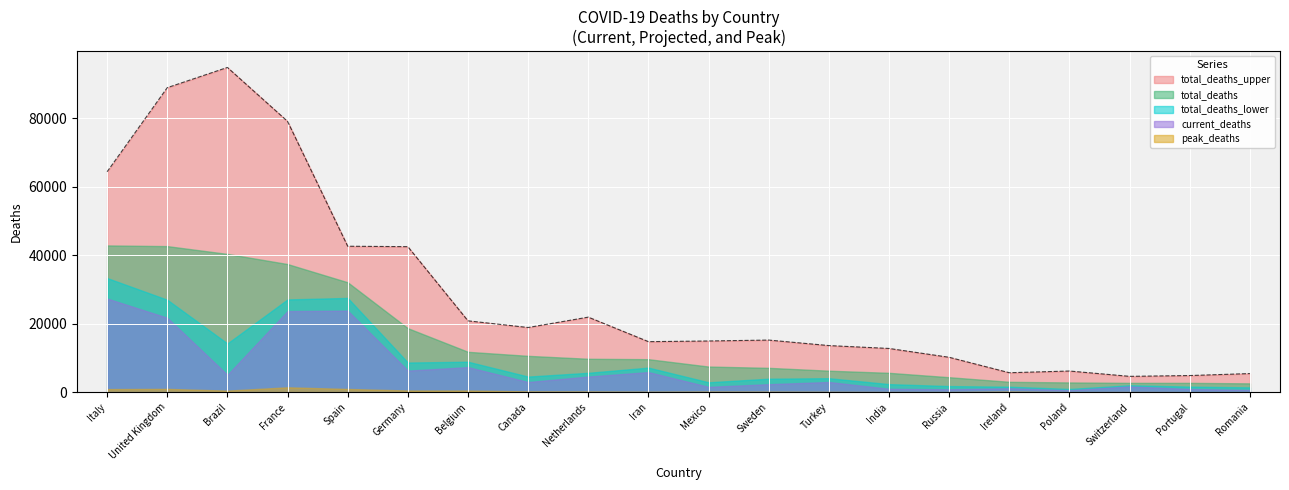

Reading left to right, what are all the values shown in this chart?

current_deaths: 27359	21745	5083	23694	23822	6314	7331	2983	4582	5877	1569	2355	2992	1008	867	1159	596	1699	948	663
total_deaths_lower: 33340	27001	14243	27096	27535	8672	8911	4572	5673	7190	2903	3956	4100	2371	1797	1618	959	2036	1640	1420
total_deaths: 42860	42656	40379	37420	32095	18696	11798	10621	9768	9649	7499	7120	6288	5664	4385	3043	2860	2739	2737	2592
total_deaths_upper: 64366	88914	94820	79080	42624	42498	20845	18897	21925	14768	14961	15230	13622	12782	10202	5694	6195	4638	4874	5453
peak_deaths: 919	981	480	1440	961	510	496	251	234	158	212	185	130	81	73	220	41	75	37	34